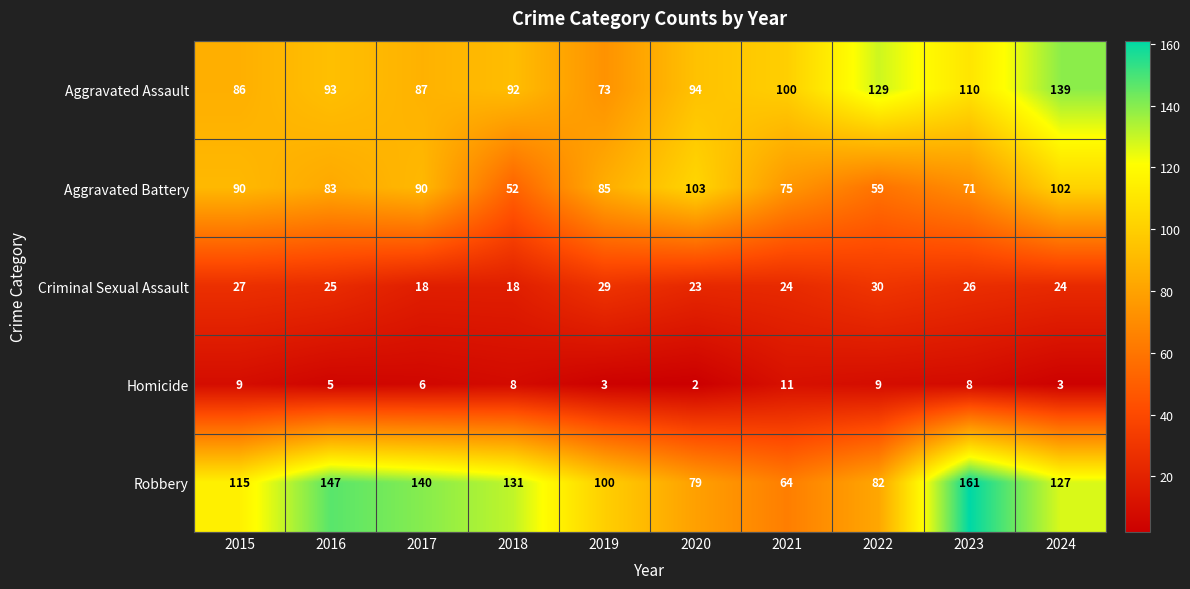

Where does the Aggravated Battery series first go above 85?

2015